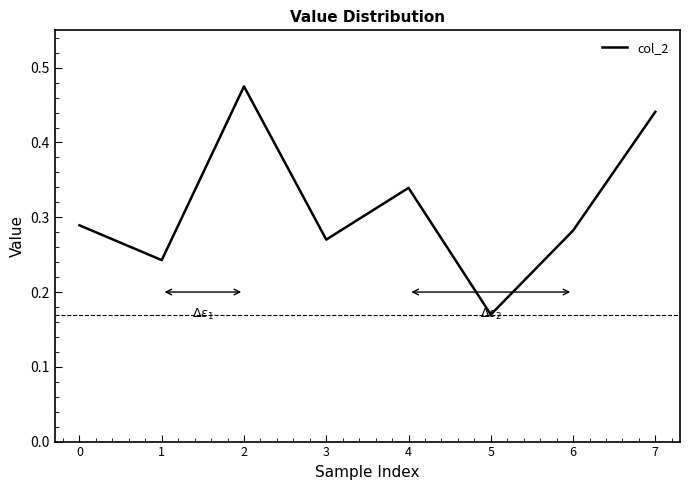

What is the sum of the values at 7 and 4?

0.8